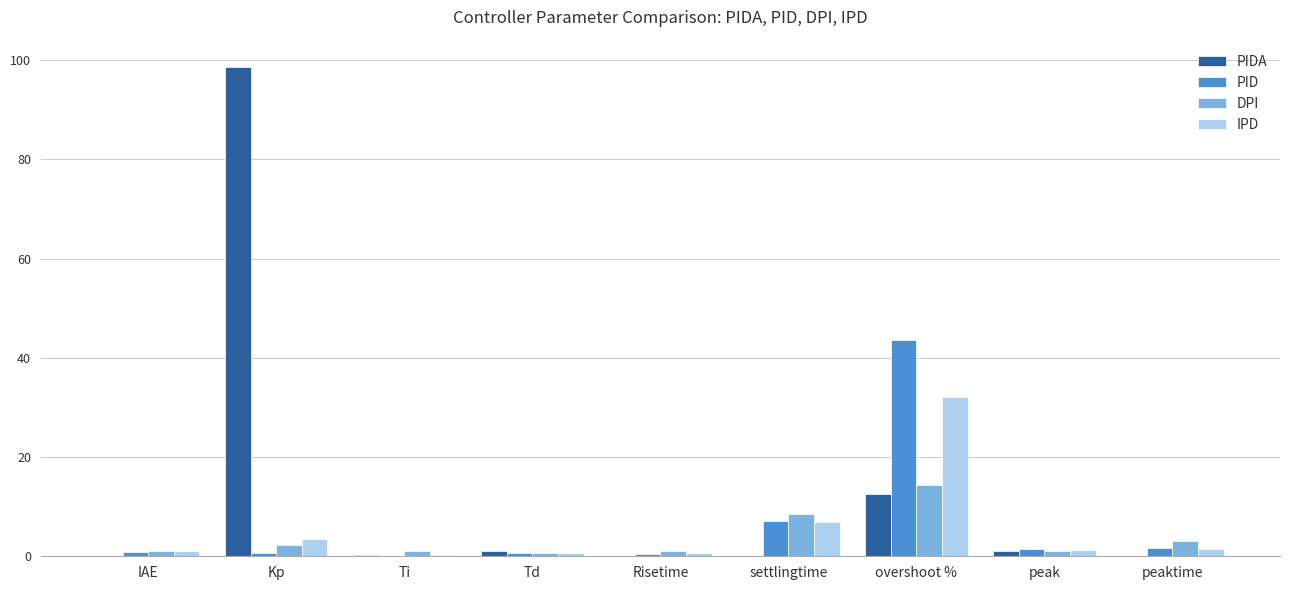

Is the value of PID at settlingtime greater than the value of PIDA at Ti?

Yes